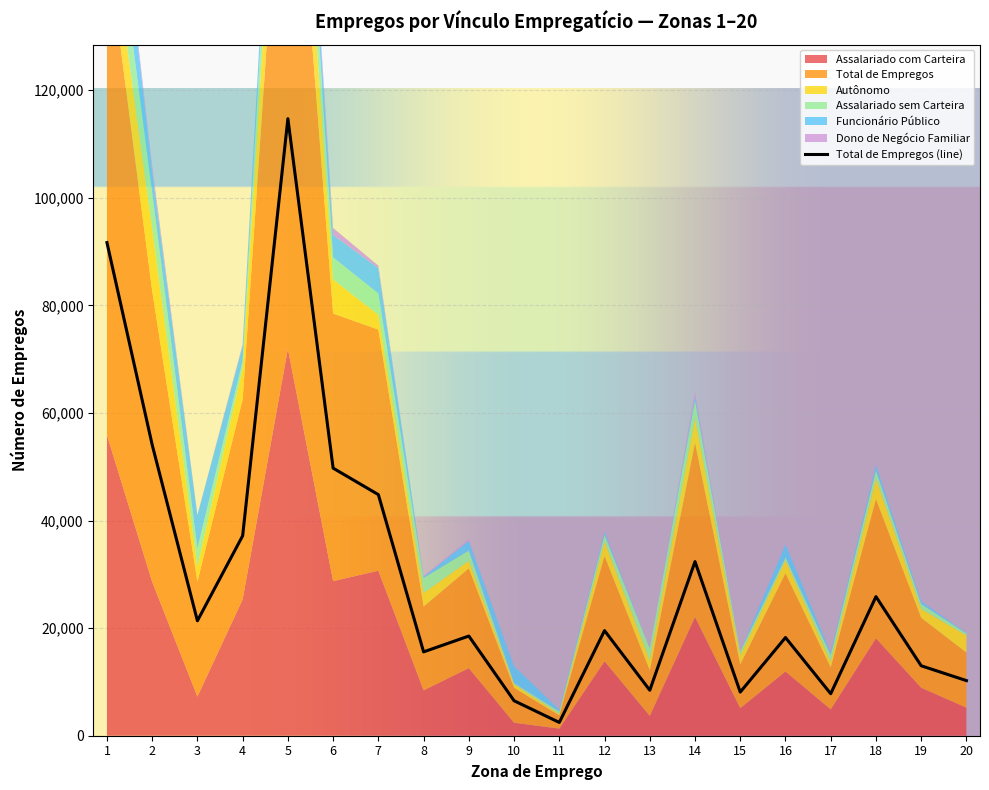

Between 2 and 3, which is larger?

2